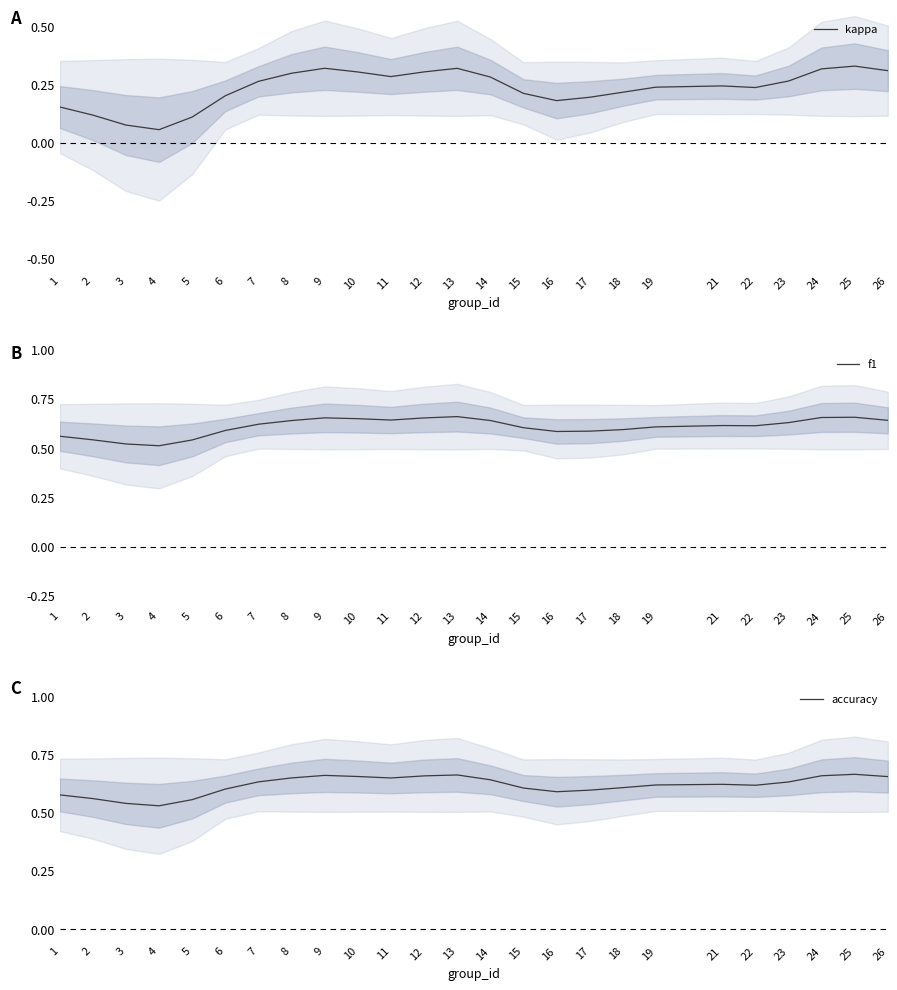

Reading left to right, list all the values displayed in this chart.

kappa: 1=0.2	2=0.1	3=0.1	4=0.1	5=0.1	6=0.2	7=0.3	8=0.3	9=0.3	10=0.3	11=0.3	12=0.3	13=0.3	14=0.3	15=0.2	16=0.2	17=0.2	18=0.2	19=0.2	21=0.2	22=0.2	23=0.3	24=0.3	25=0.3	26=0.3
f1: 1=0.6	2=0.5	3=0.5	4=0.5	5=0.5	6=0.6	7=0.6	8=0.6	9=0.7	10=0.6	11=0.6	12=0.7	13=0.7	14=0.6	15=0.6	16=0.6	17=0.6	18=0.6	19=0.6	21=0.6	22=0.6	23=0.6	24=0.7	25=0.7	26=0.6
accuracy: 1=0.6	2=0.6	3=0.5	4=0.5	5=0.6	6=0.6	7=0.6	8=0.6	9=0.7	10=0.7	11=0.6	12=0.7	13=0.7	14=0.6	15=0.6	16=0.6	17=0.6	18=0.6	19=0.6	21=0.6	22=0.6	23=0.6	24=0.7	25=0.7	26=0.7